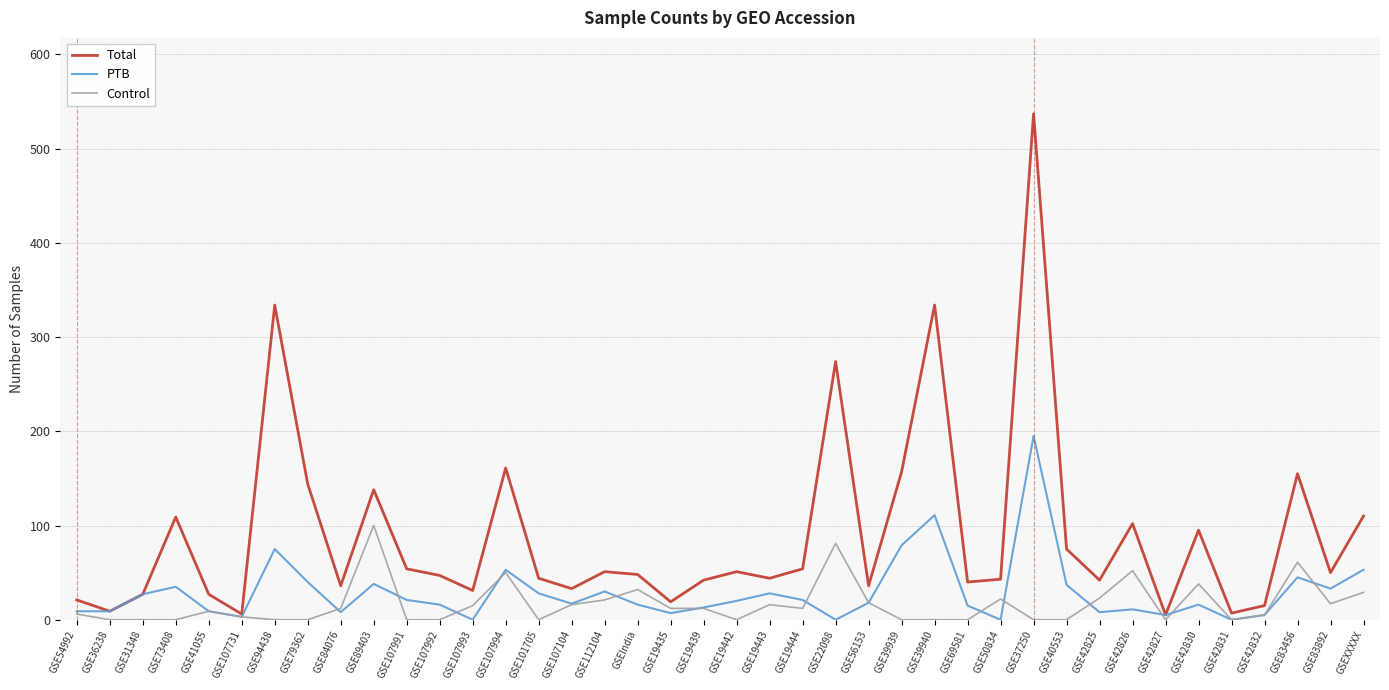

Is the value of Control at GSE69581 greater than the value of Total at GSE112104?

No